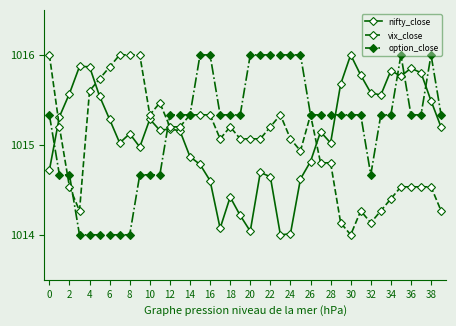

What is the greatest value displayed?

1016.0